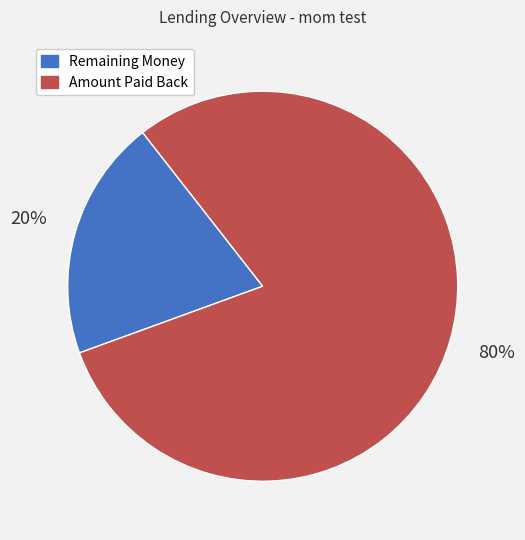

How many slices are in this pie chart?

2